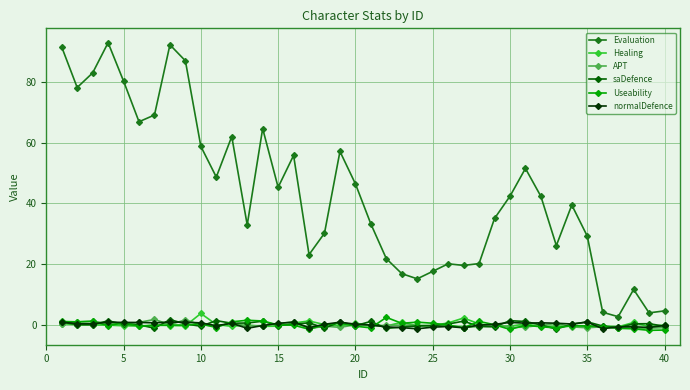

True or false: APT and Healing cross at least once.

True